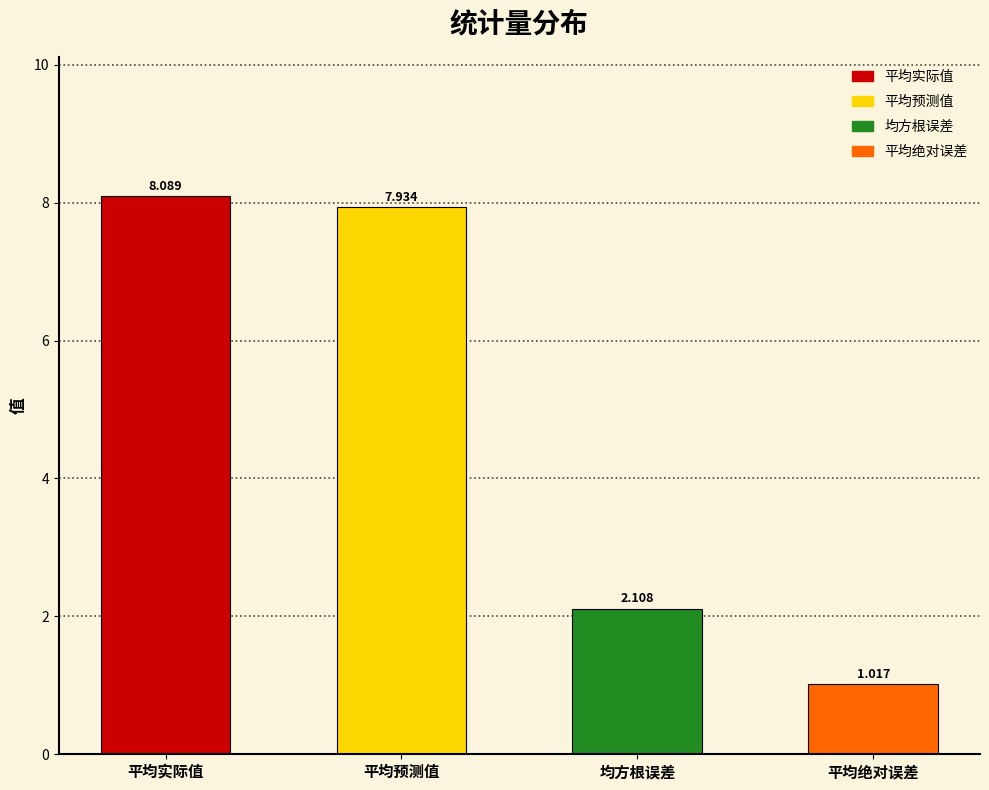

What position from the left is 平均预测值?

2